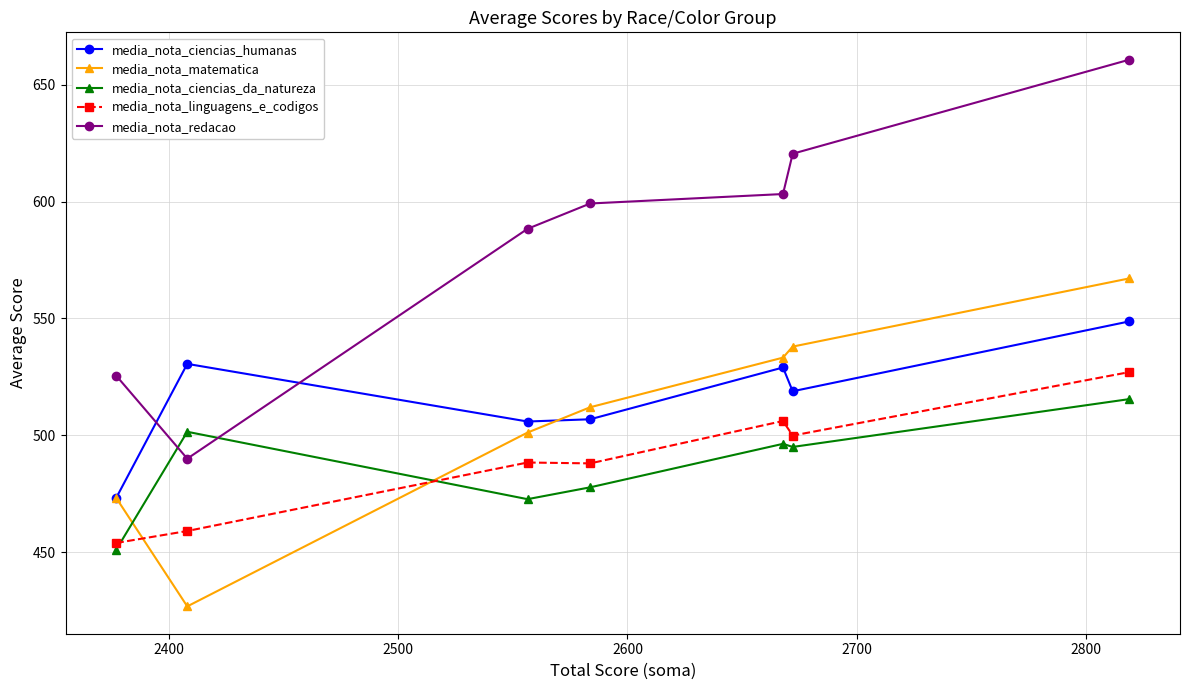

List the series in order of their peak value, lowest first.

media_nota_ciencias_da_natureza, media_nota_linguagens_e_codigos, media_nota_ciencias_humanas, media_nota_matematica, media_nota_redacao